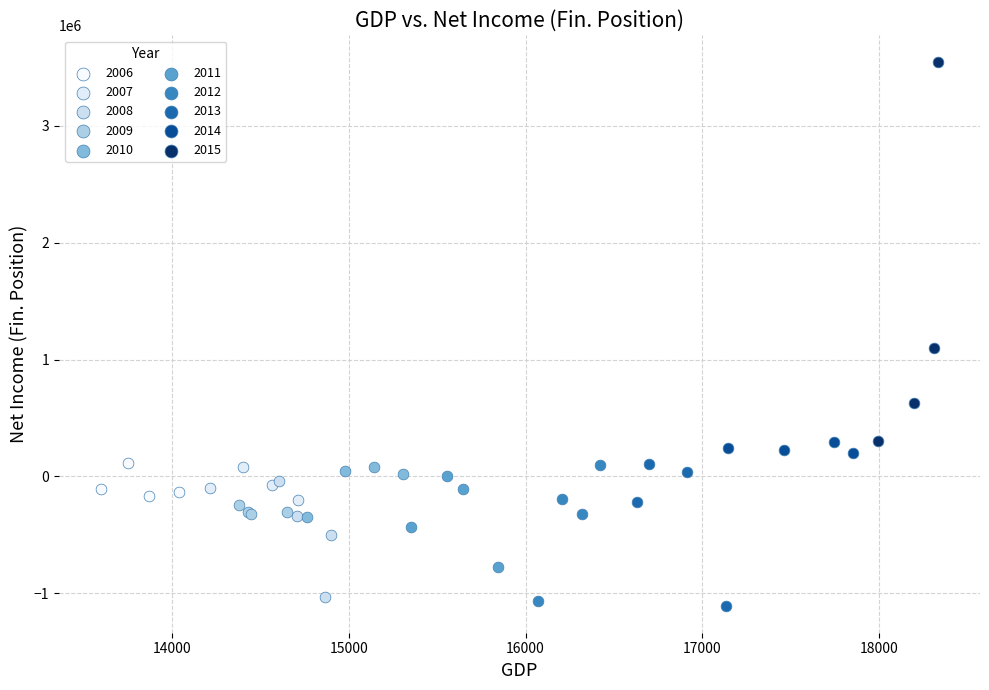

What are all the series names shown in the legend?

2006, 2007, 2008, 2009, 2010, 2011, 2012, 2013, 2014, 2015